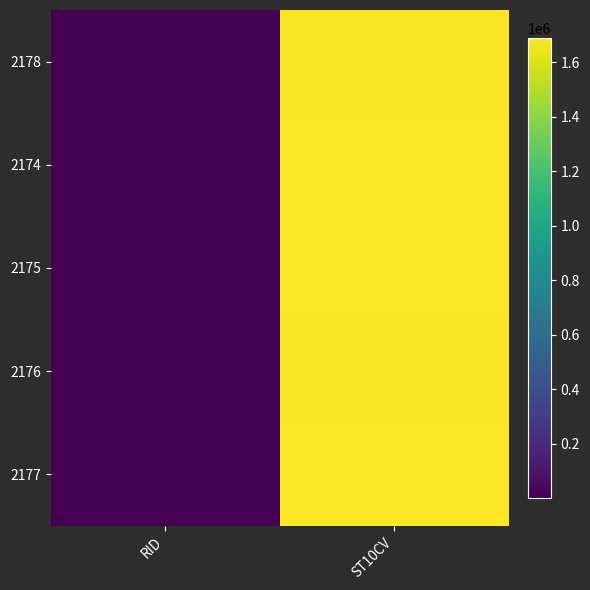

Count the number of categories in the chart.

2